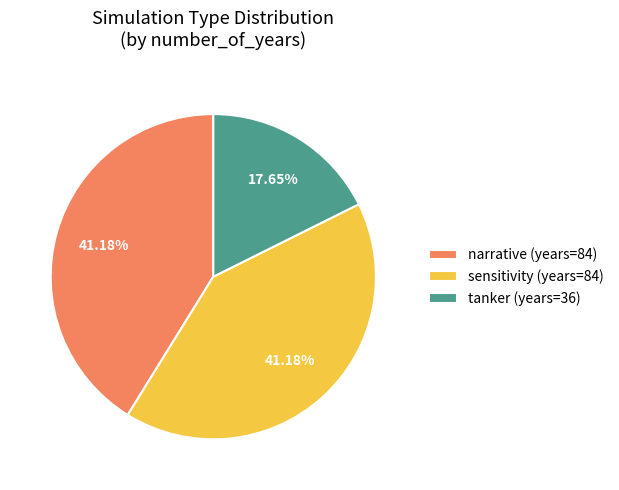

Is it true that sensitivity is 57% of the pie?

False